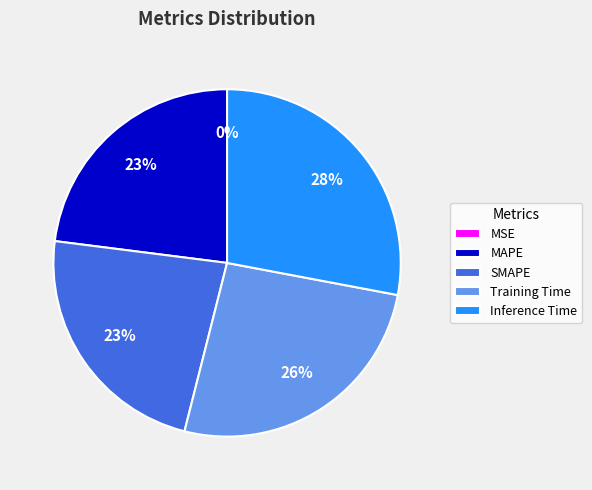

Between MAPE and Inference Time, which is larger?

Inference Time